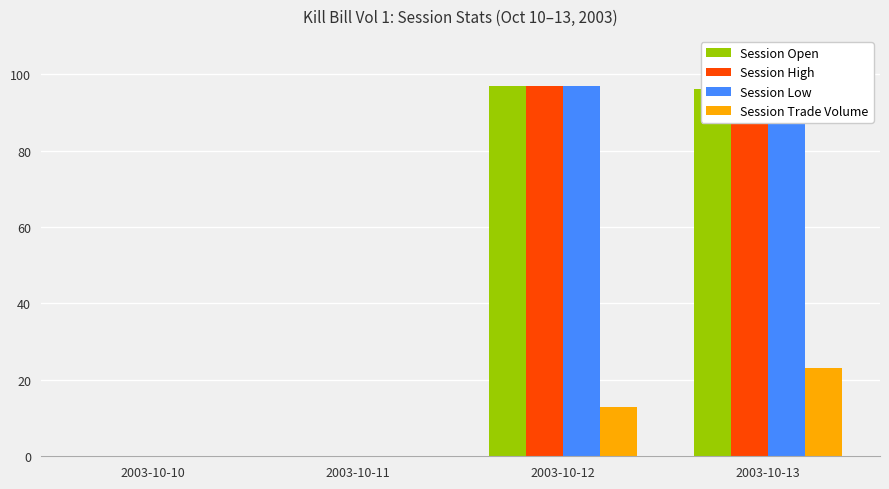

Which category has the lowest value in the Session High series?

2003-10-10